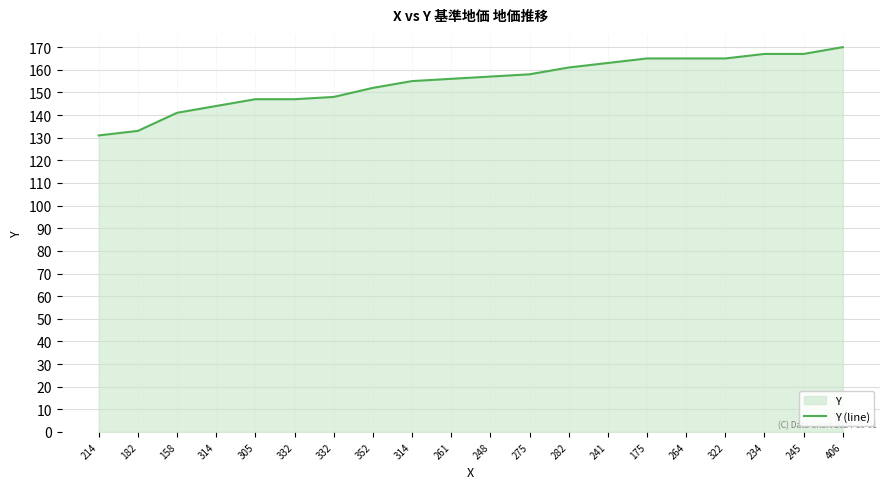

Is it true that the value at 332 is 148?

True